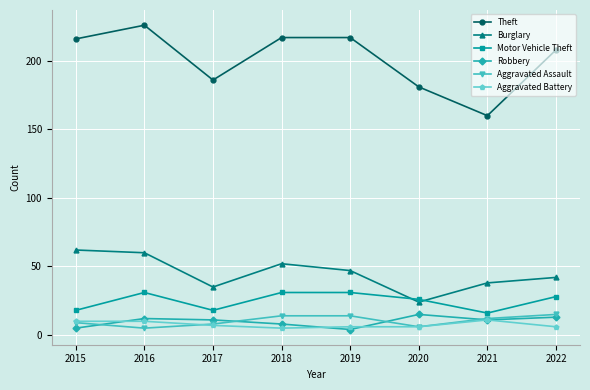

What is the smallest value displayed?

4